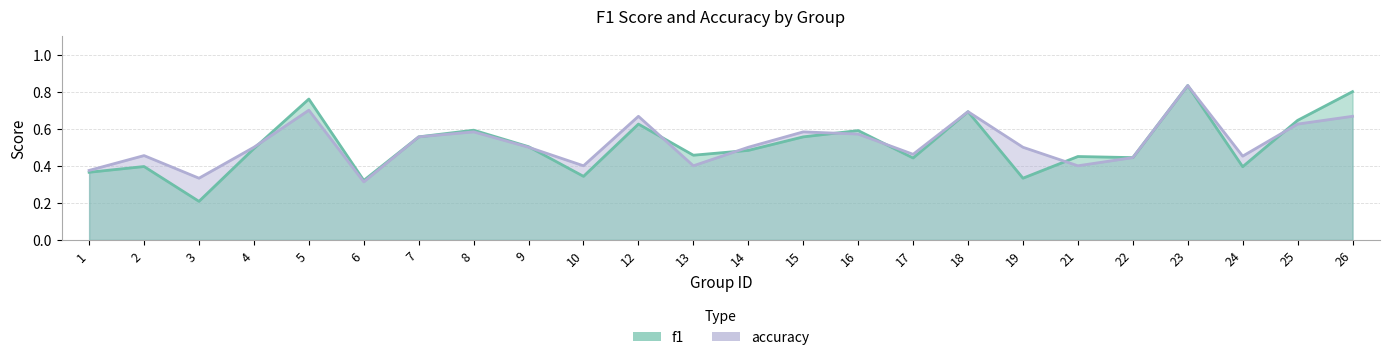

What is the total value across all series at 12?

1.3